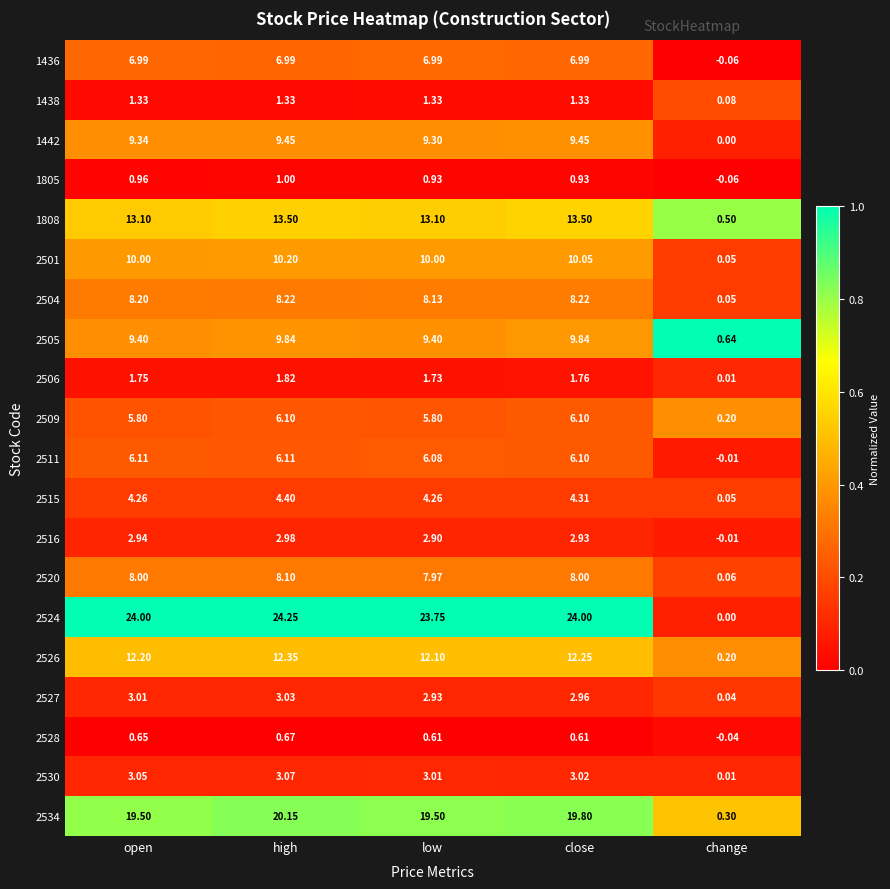

Is the value of 2509 at close greater than the value of 2524 at change?

Yes